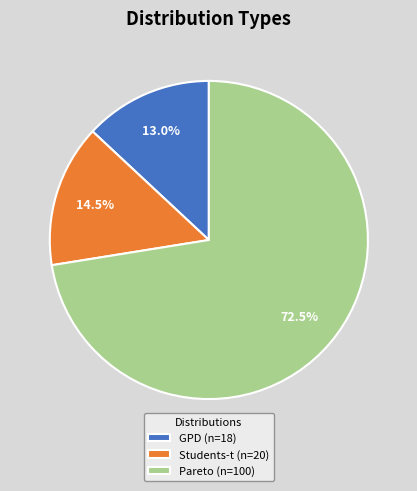

Do GPD and Pareto together represent more than half of the pie?

Yes